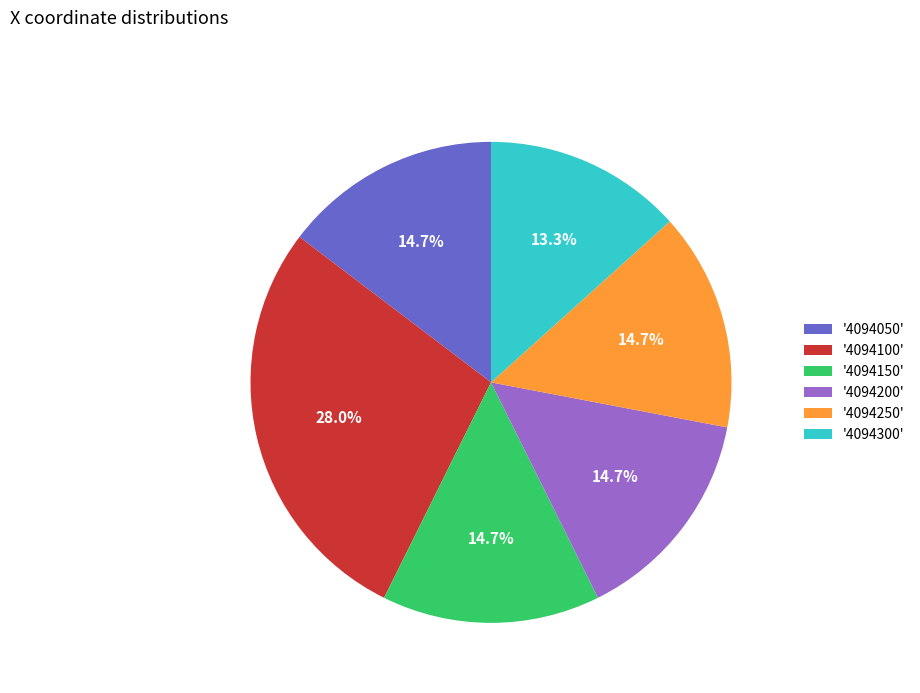

What is the largest slice in the pie chart?

'4094100'